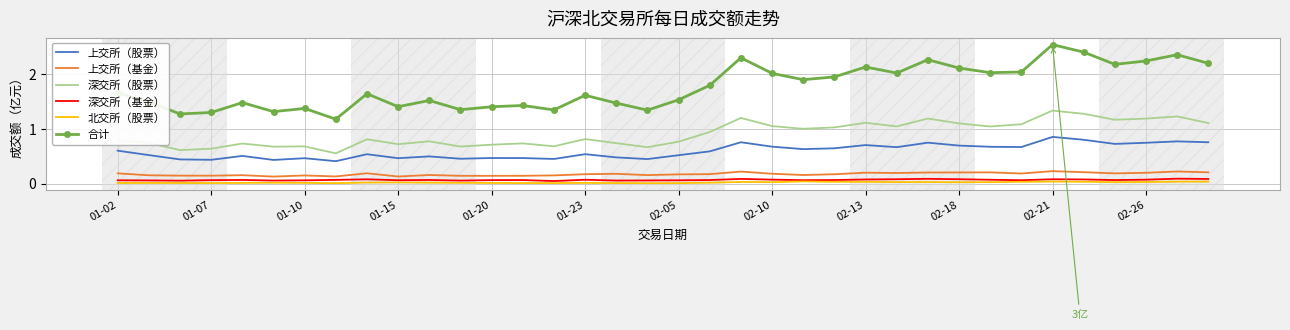

True or false: 合计 and 上交所（股票） cross at least once.

False